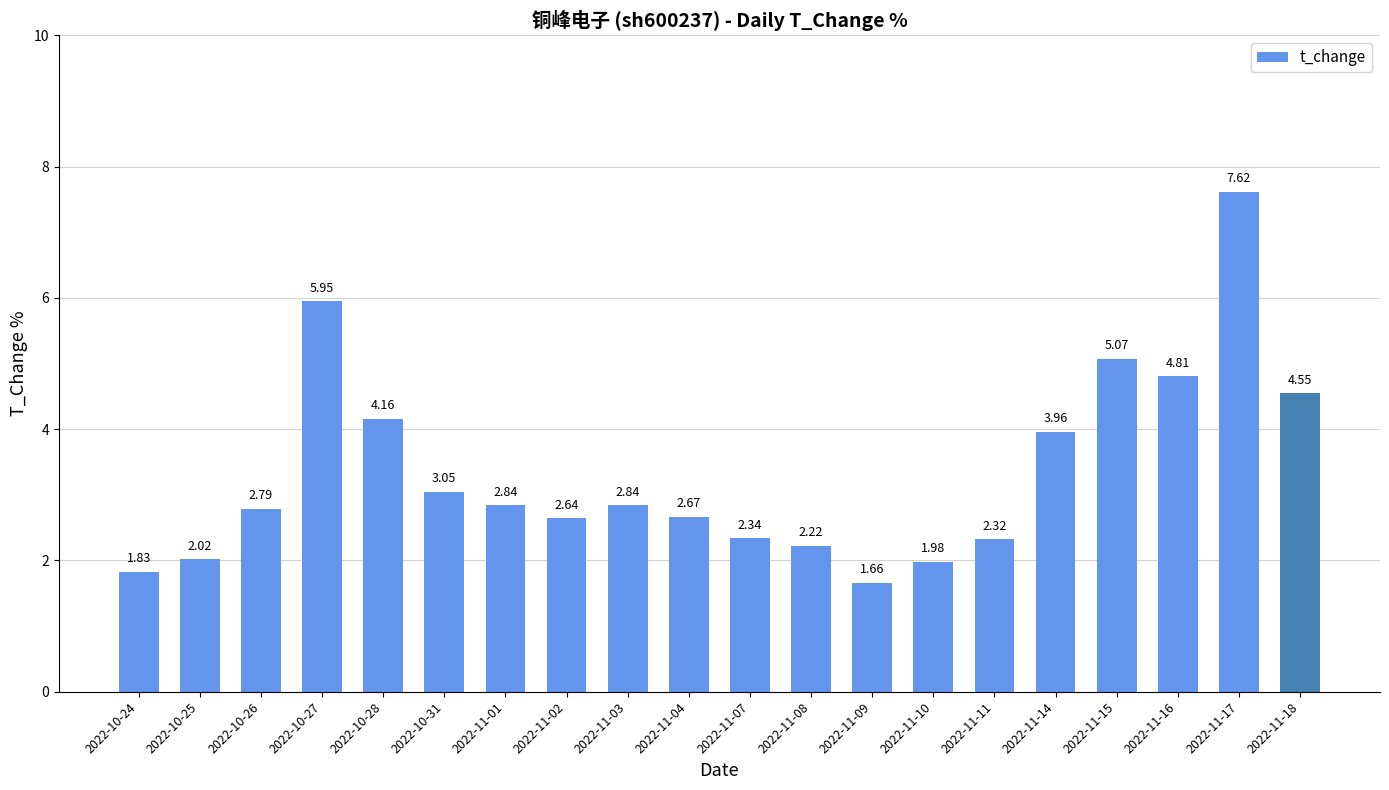

What is the change in value from 2022-11-11 to 2022-11-18?

+2.2